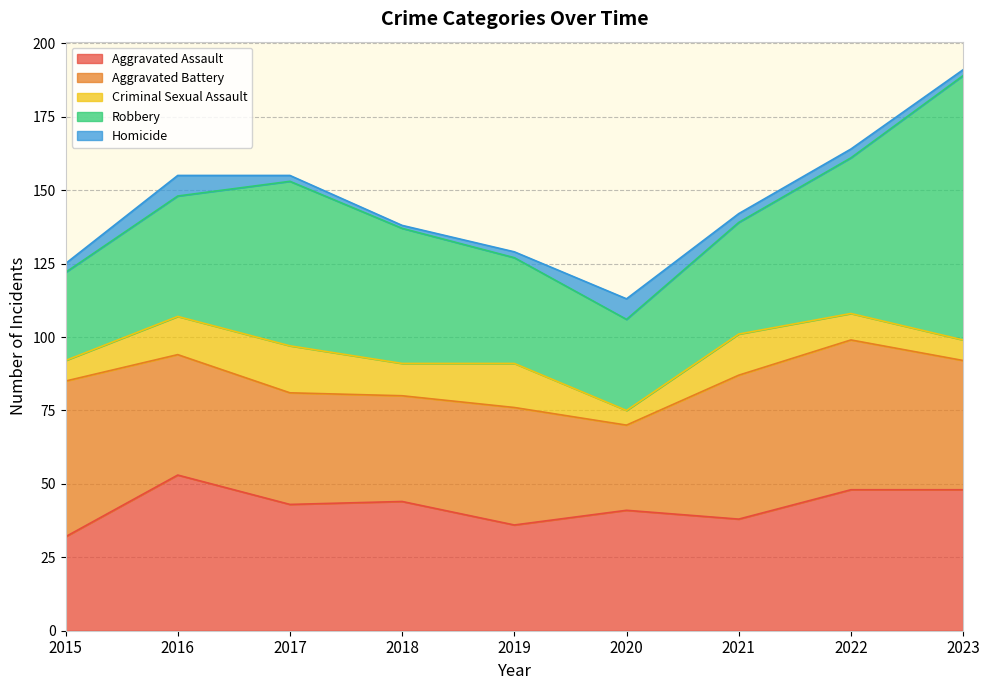

How many values in the Aggravated Battery series exceed 41?

4